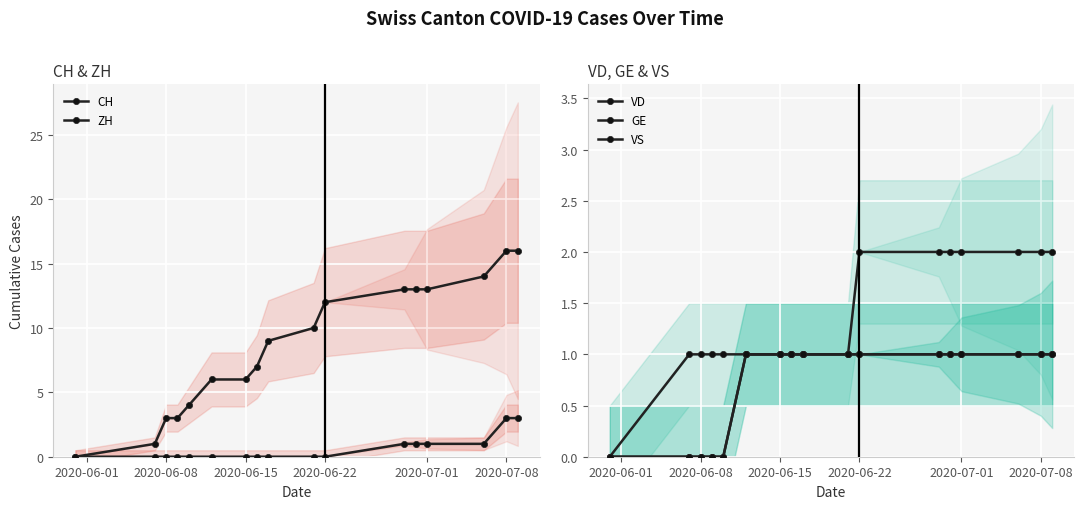

How many data points in GE are less than 1?

1